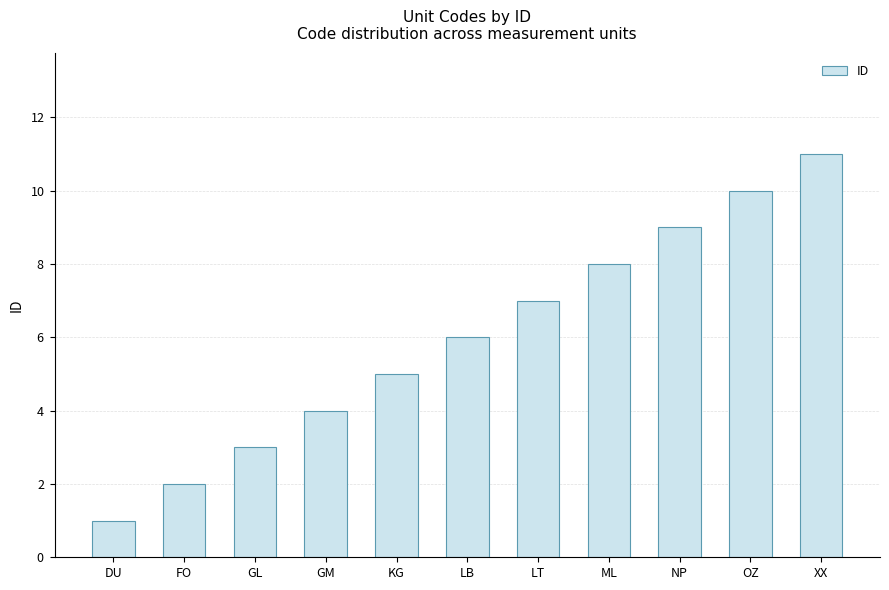

List the labels in order of value, largest first.

XX, OZ, NP, ML, LT, LB, KG, GM, GL, FO, DU